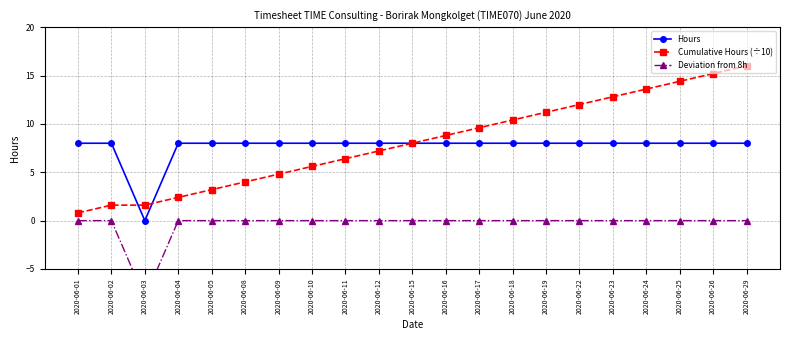

At 2020-06-24, list the series in order from smallest to largest.

Deviation from 8h, Hours, Cumulative Hours (÷10)